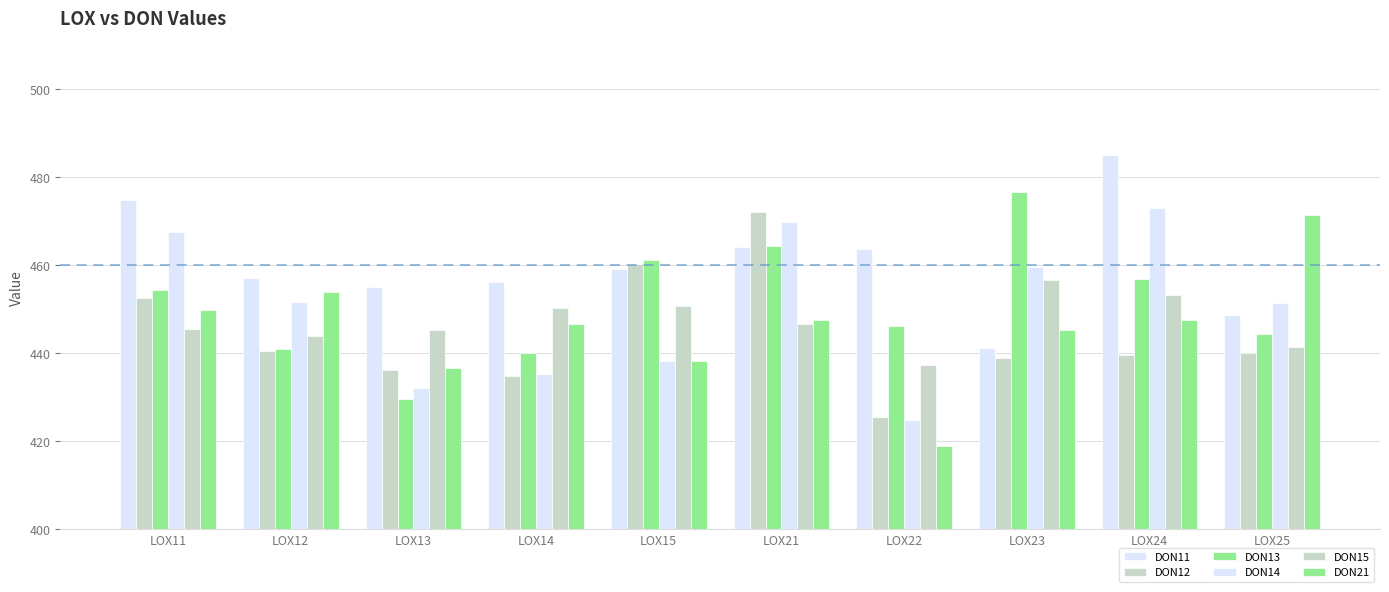

Reading left to right, transcribe all the data shown in this chart.

DON11: 474.8	457.2	455.0	456.2	459.2	464.1	463.6	441.2	485.0	448.7
DON12: 452.5	440.6	436.2	434.9	460.3	472.1	425.4	439.0	439.6	440.1
DON13: 454.3	440.9	429.6	440.0	461.2	464.4	446.3	476.7	457.0	444.4
DON14: 467.6	451.6	432.1	435.2	438.2	469.8	424.9	459.5	473.0	451.4
DON15: 445.6	443.9	445.2	450.2	450.8	446.6	437.5	456.6	453.2	441.5
DON21: 449.8	453.8	436.8	446.7	438.3	447.6	419.0	445.2	447.5	471.5